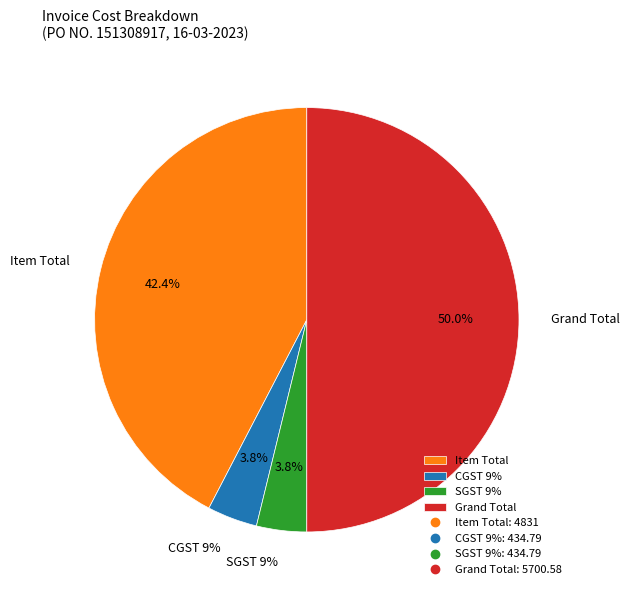

To the nearest percent, what percentage of the pie is Item Total?

42%